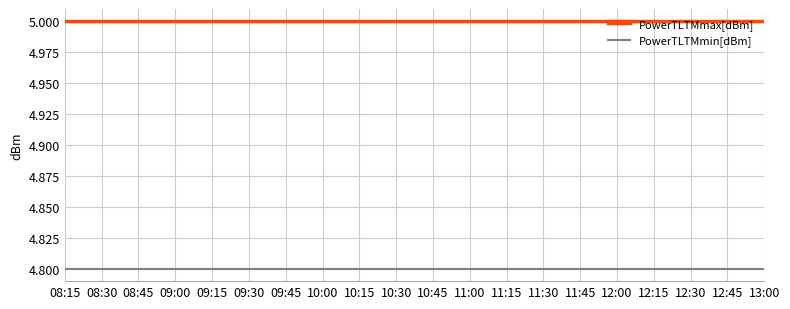

The value of PowerTLTMmax[dBm] at 10:30 is 3.0. True or false?

False